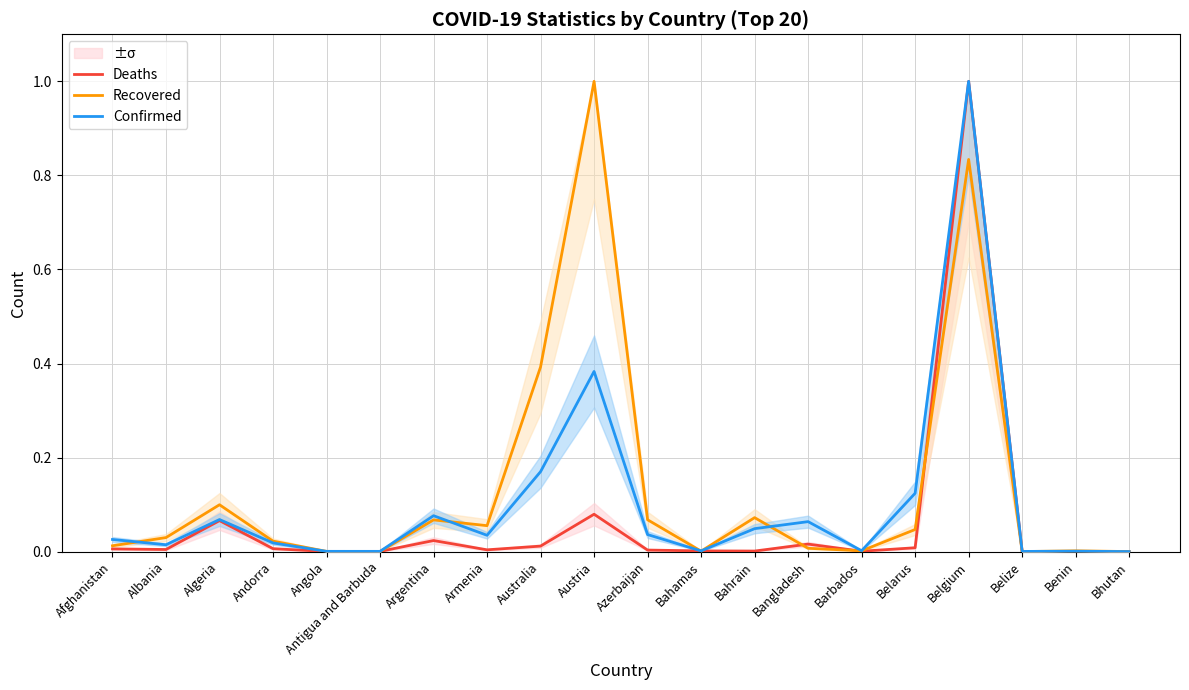

The value of Recovered at Algeria is 0.1. True or false?

True